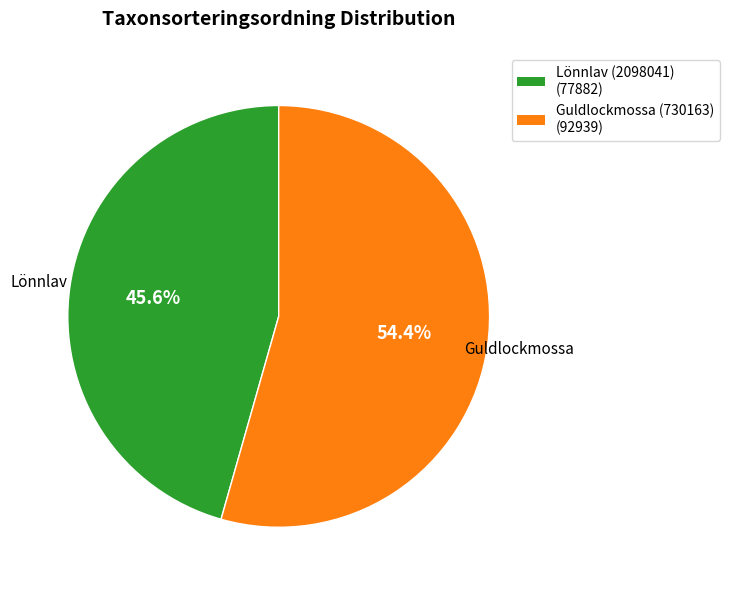

Which category accounts for the majority?

Guldlockmossa (730163)